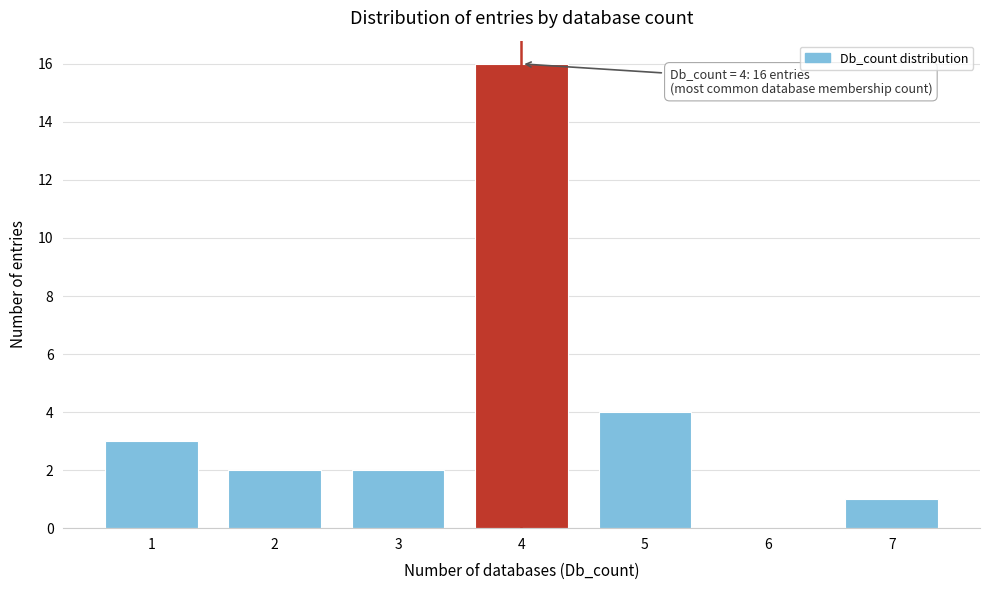

Reading right to left, what are all the values shown in this chart?

7=1	6=0	5=4	4=16	3=2	2=2	1=3